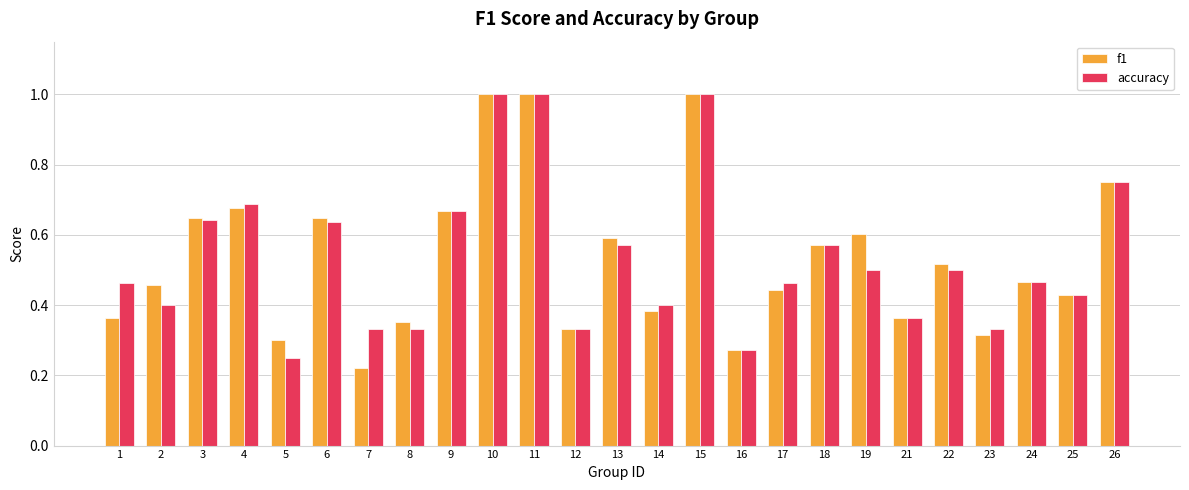

How many bars are there in total?

50